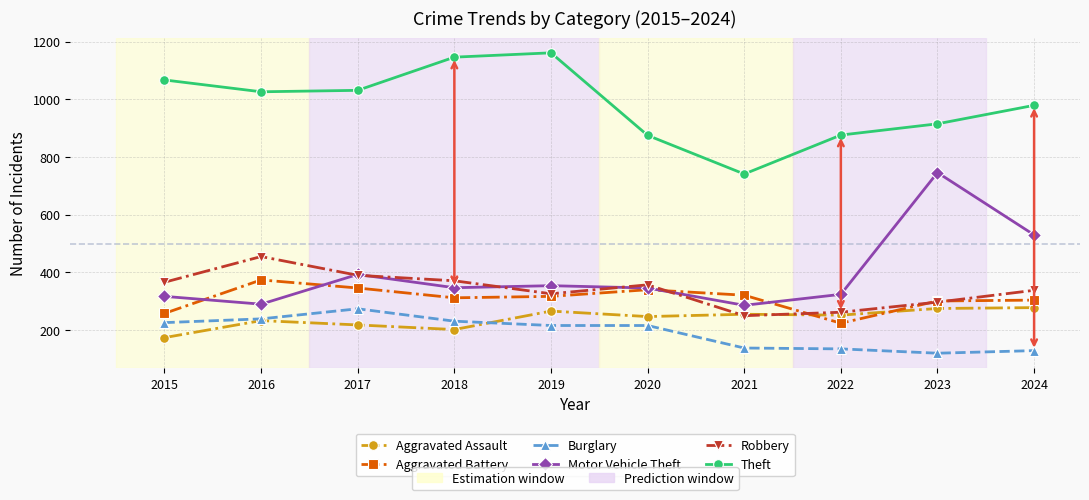

How many series are shown in this chart?

6